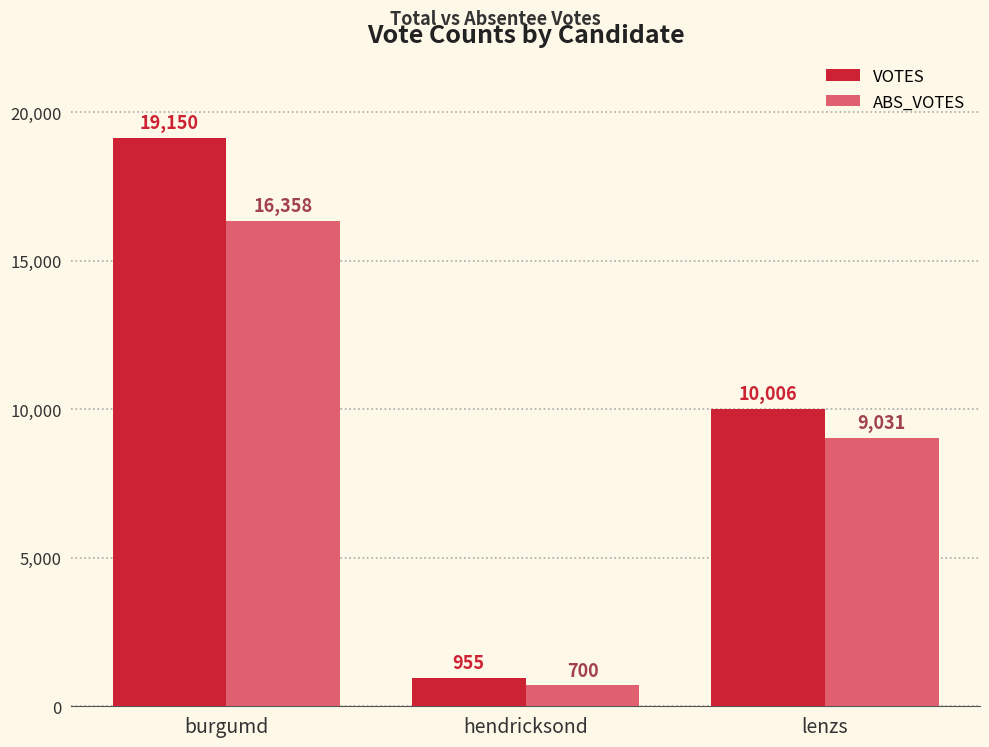

Is it true that ABS_VOTES equals 12475 at lenzs?

False